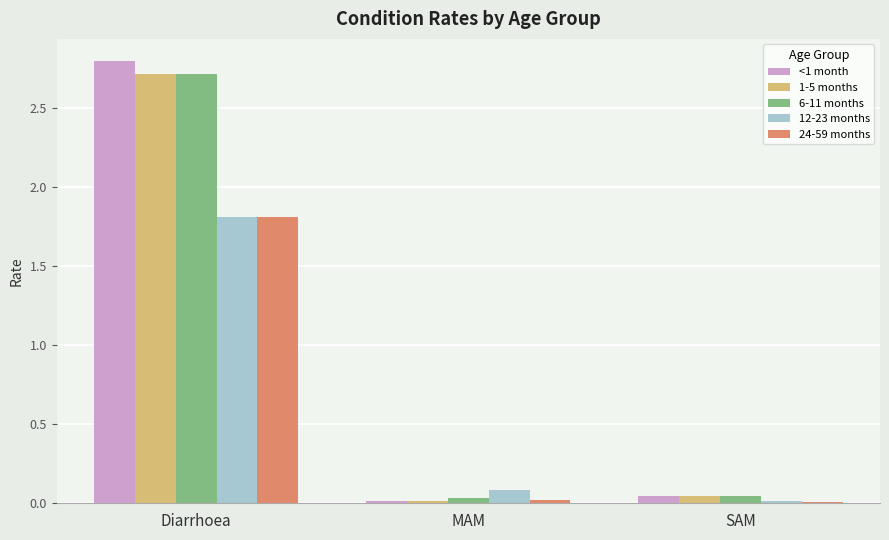

At which category is the sum across all series the highest?

Diarrhoea